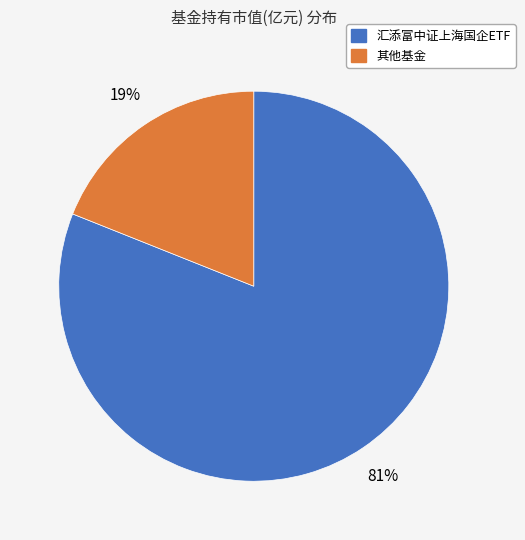

Is there a majority slice in this chart?

Yes